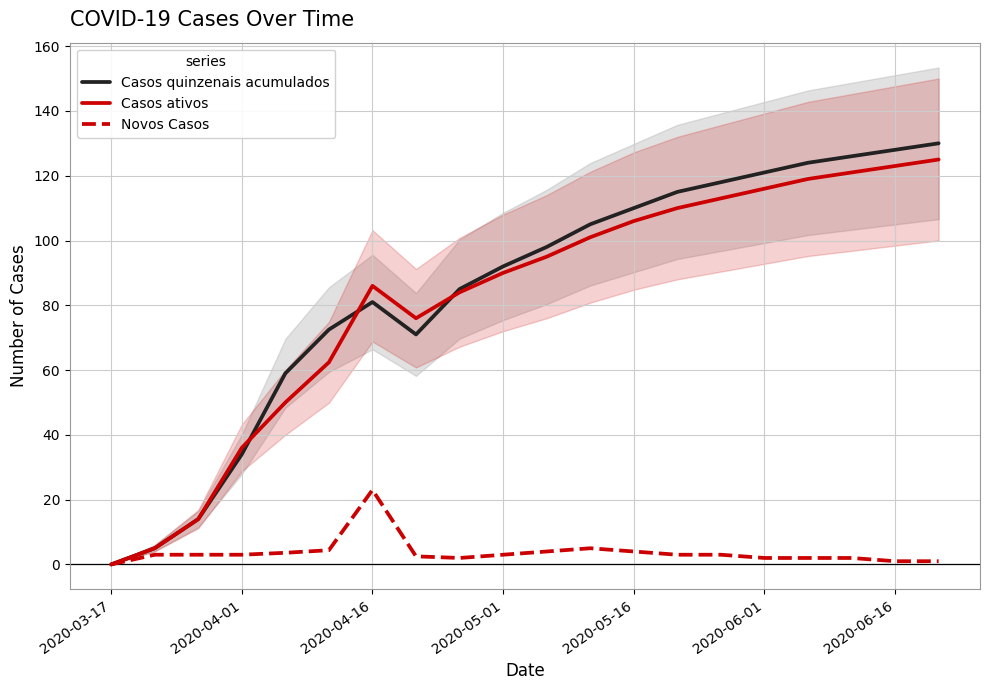

What is the value of the Casos ativos point at the 11th from the left?

95.0